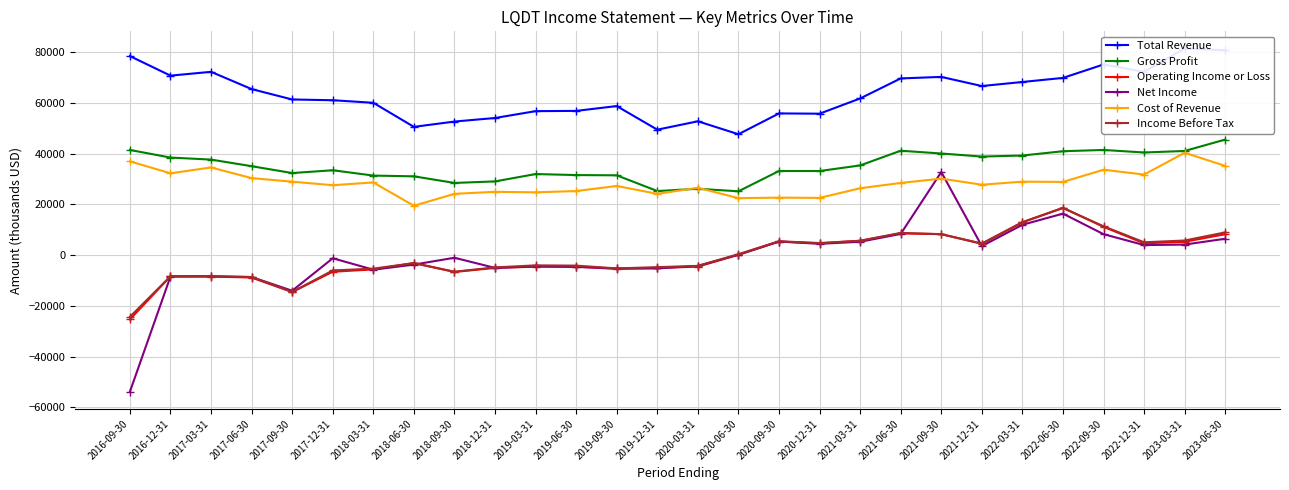

Which series has the largest total across all categories?

Total Revenue